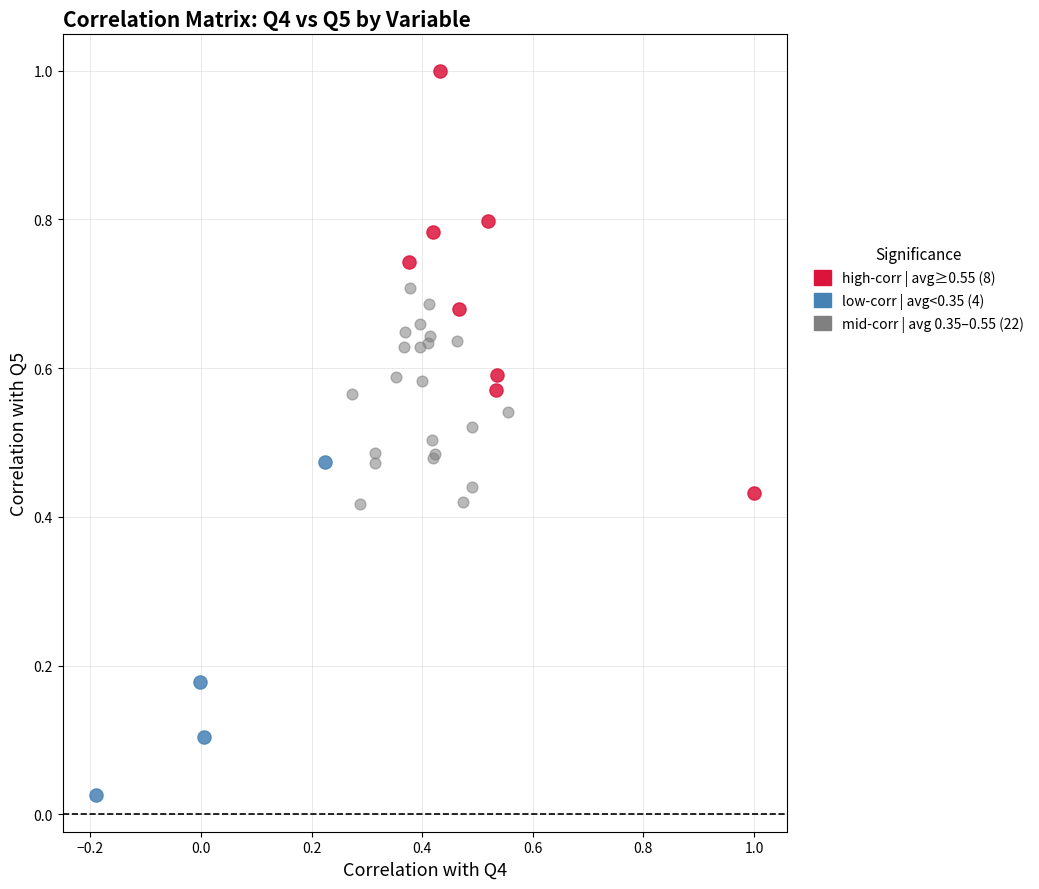

What are all the series names shown in the legend?

high-corr | avg≥0.55 (8), low-corr | avg<0.35 (4), mid-corr | avg 0.35–0.55 (22)